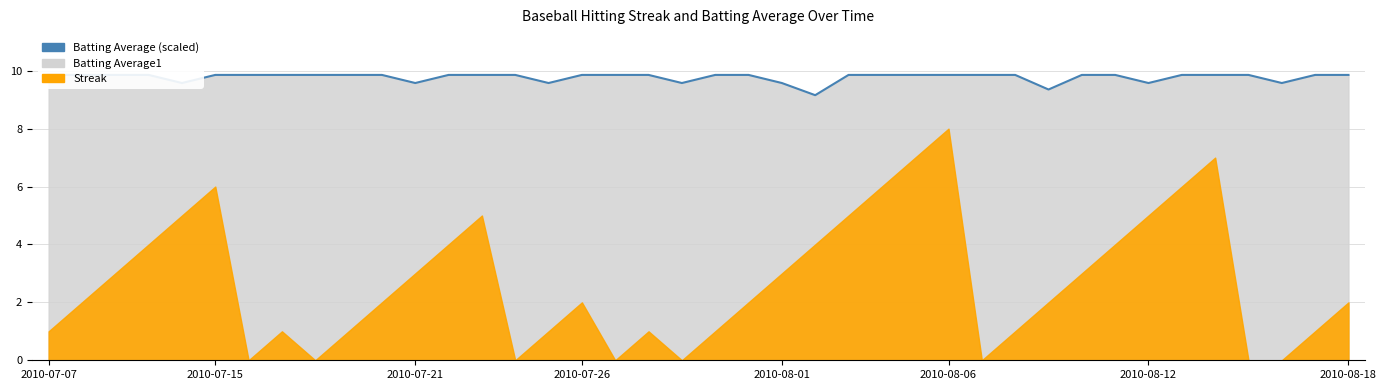

The chart shows a value of 15.2 at 14. True or false?

False